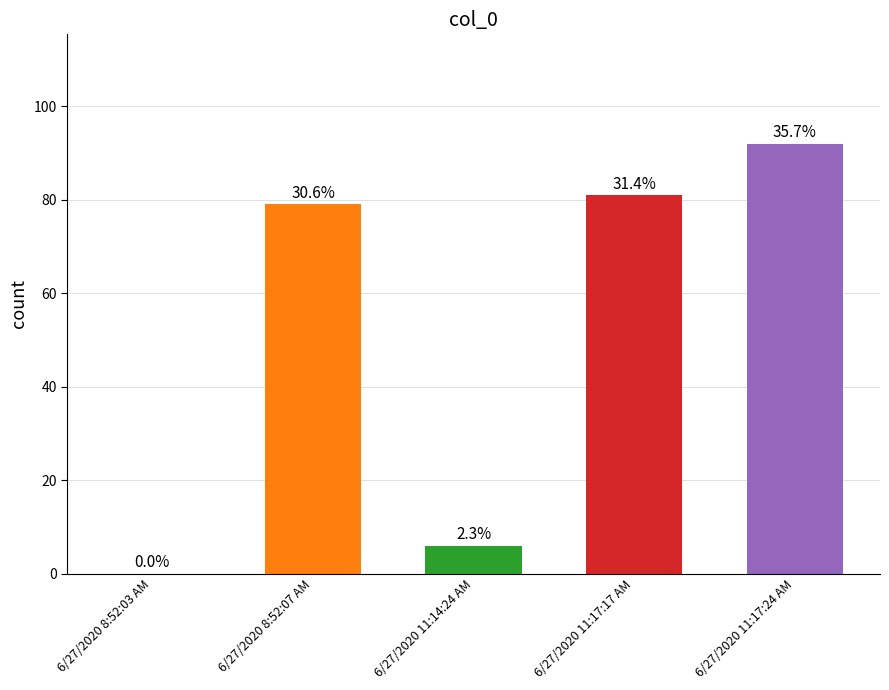

At which category does the chart reach its peak across all series?

6/27/2020 11:17:24 AM